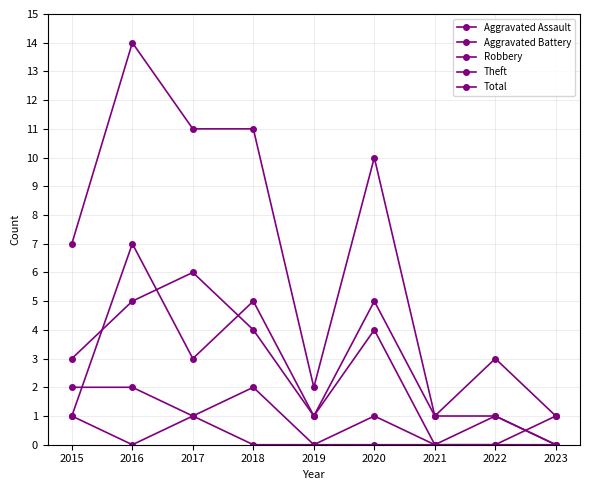

Between 2017 and 2020, which is larger?

2017